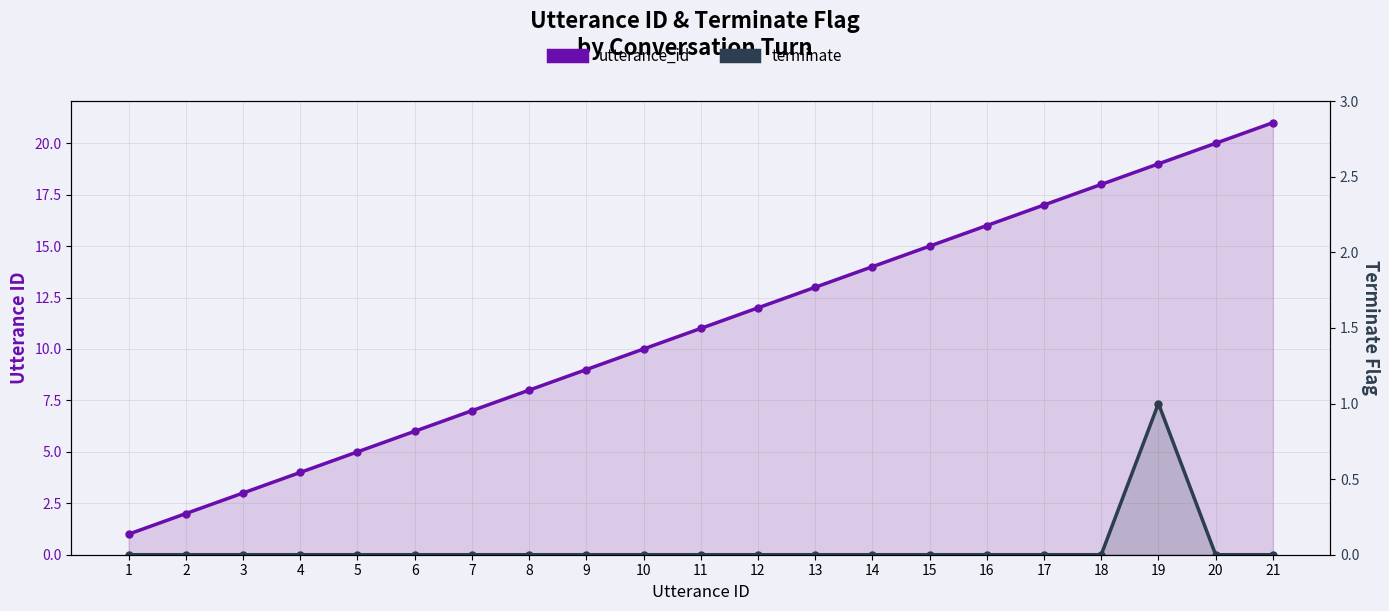

True or false: utterance_id and terminate intersect in this chart.

False